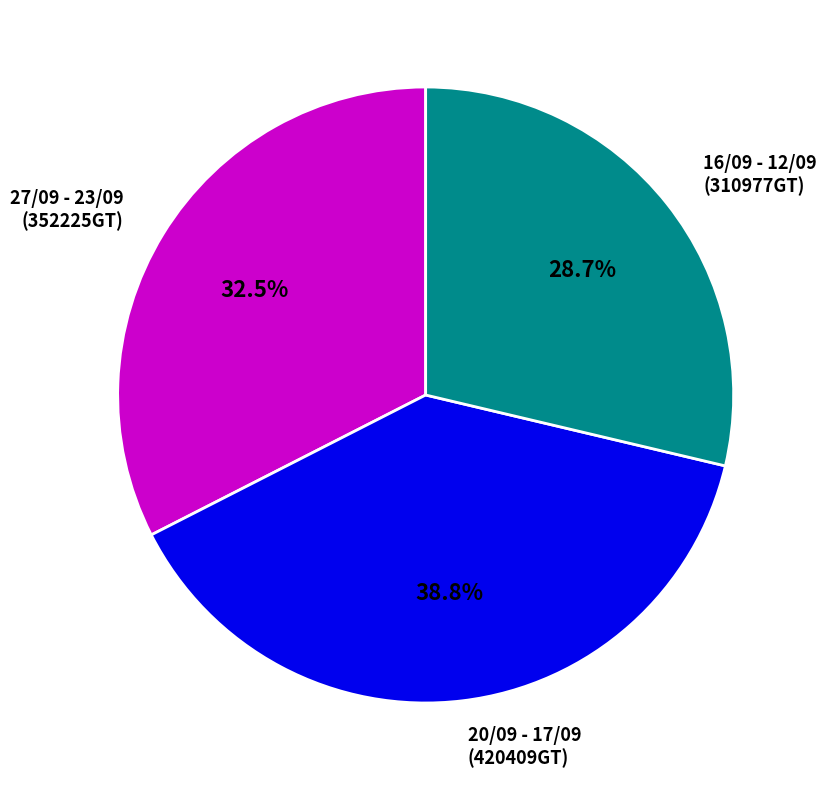

Approximately how many times larger is the value at 16/09 - 12/09 compared to 27/09 - 23/09?

0.9